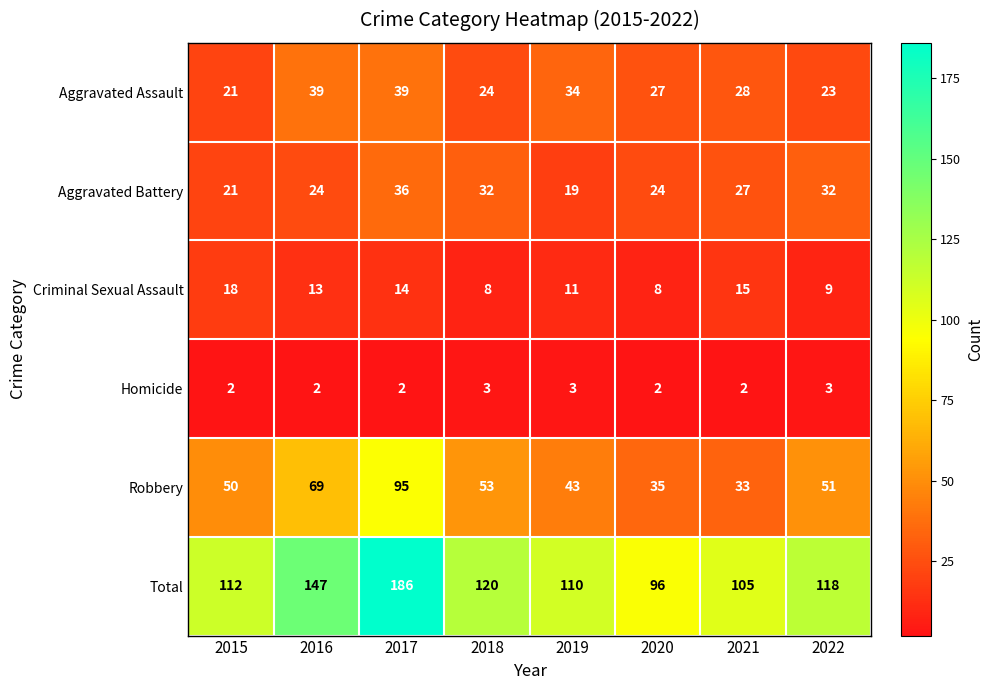

Is it true that Aggravated Battery equals 19 at 2017?

False